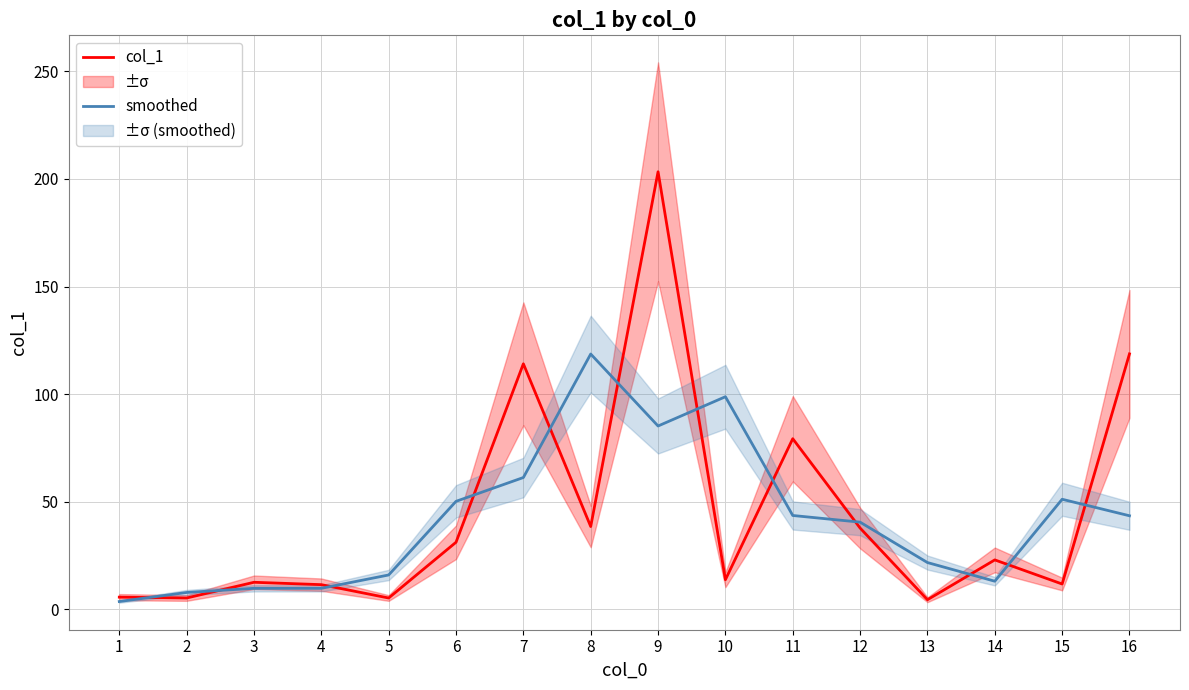

Between 7 and 11, which series saw the biggest shift?

col_1